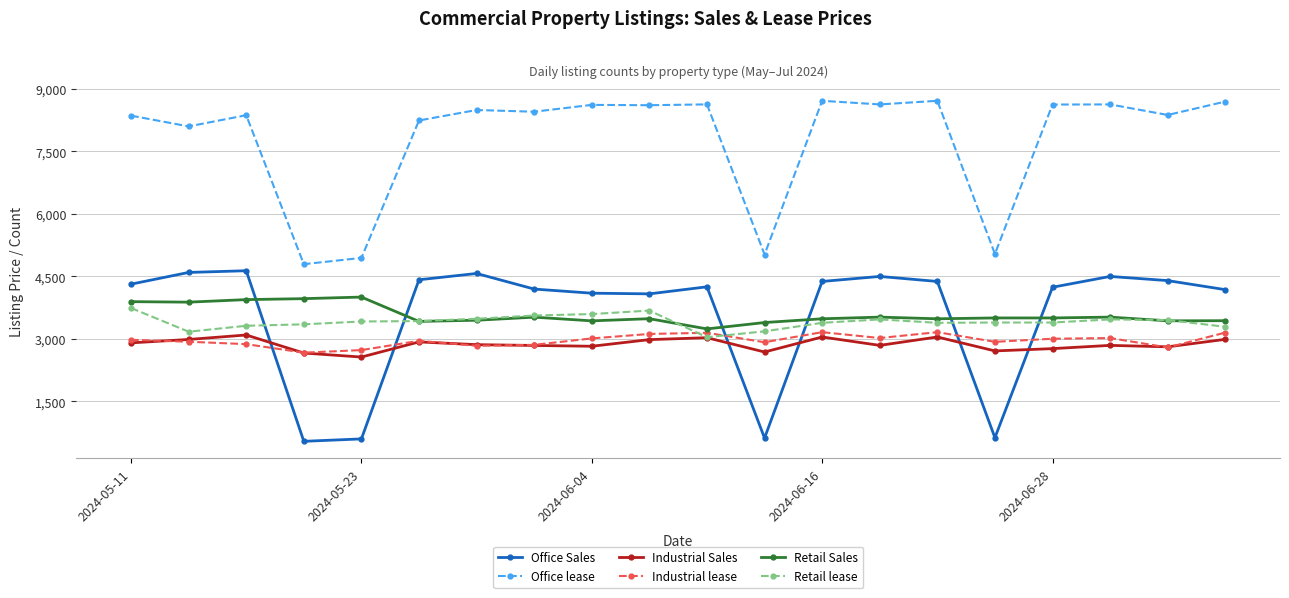

True or false: Industrial lease and Office lease cross at least once.

False